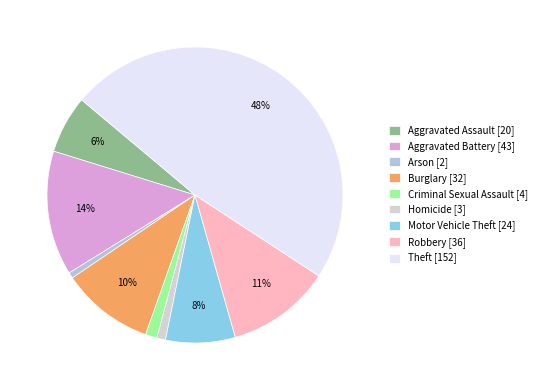

Does Motor Vehicle Theft account for over 50% of the chart?

No